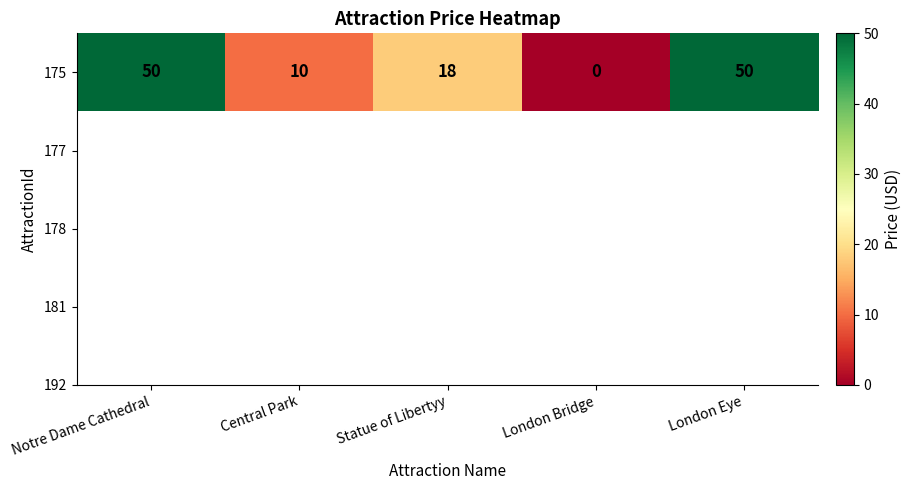

What is the change in value from Central Park to Statue of Libertyy?

+8